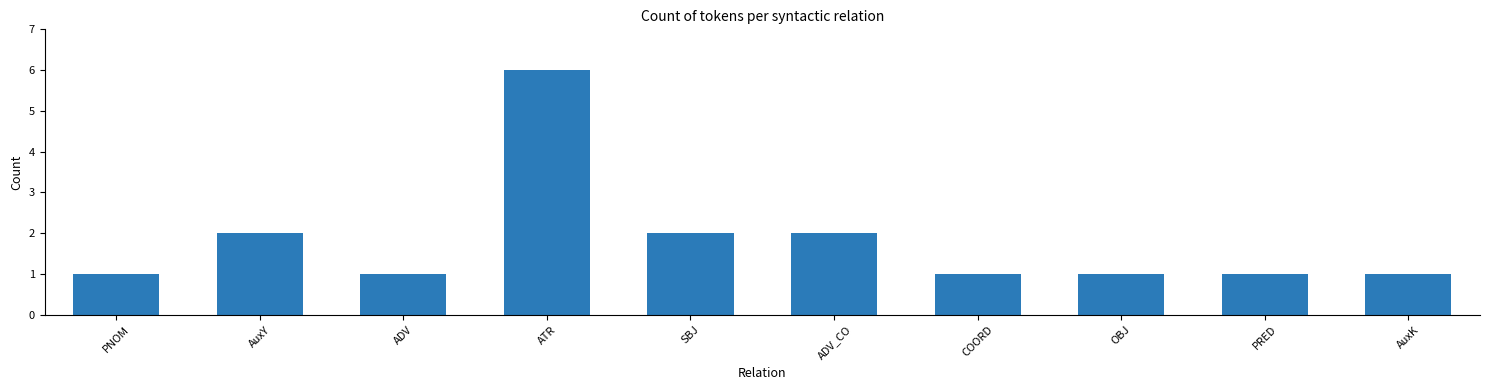

What is the maximum value shown in the chart?

6